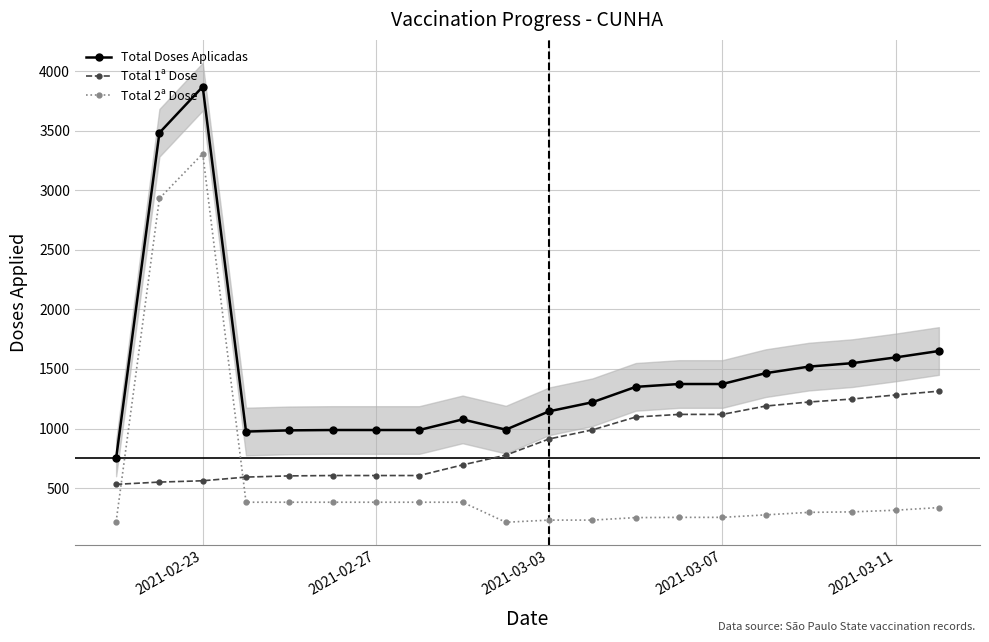

True or false: Total 2ª Dose and Total Doses Aplicadas intersect in this chart.

False